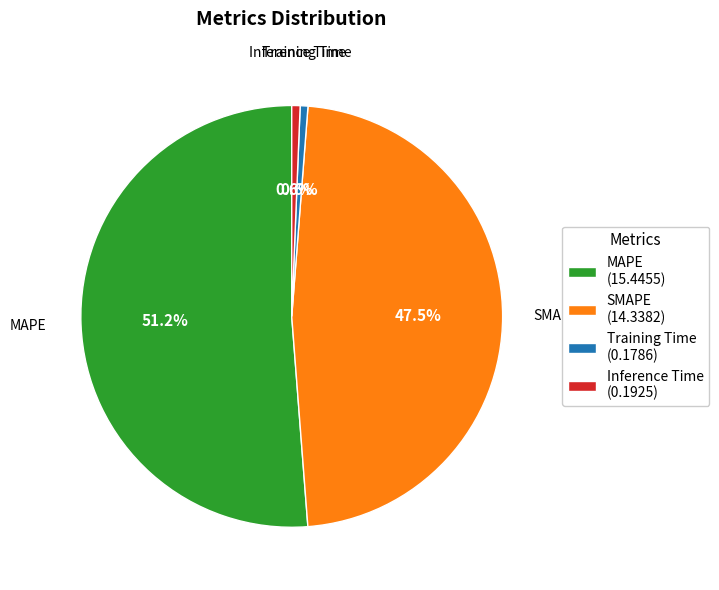

Which slice is the largest?

MAPE